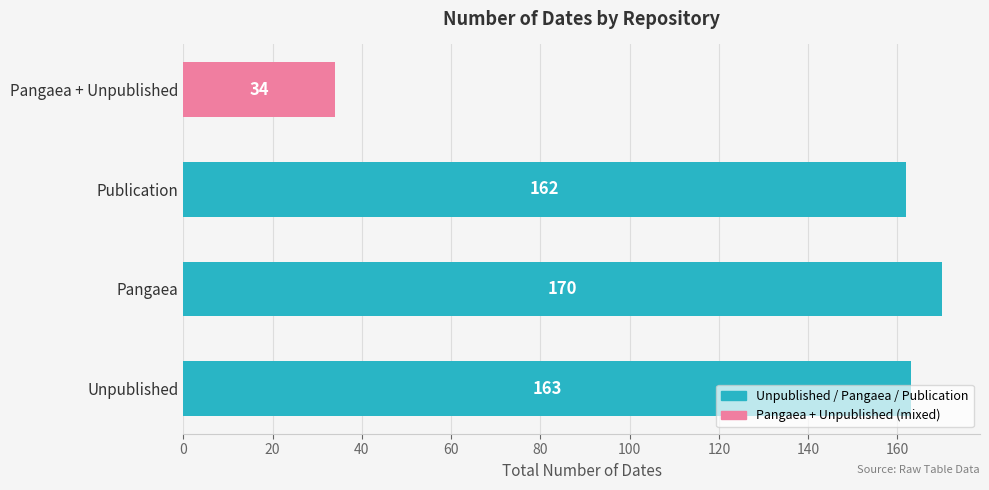

How many data points are less than 163?

2